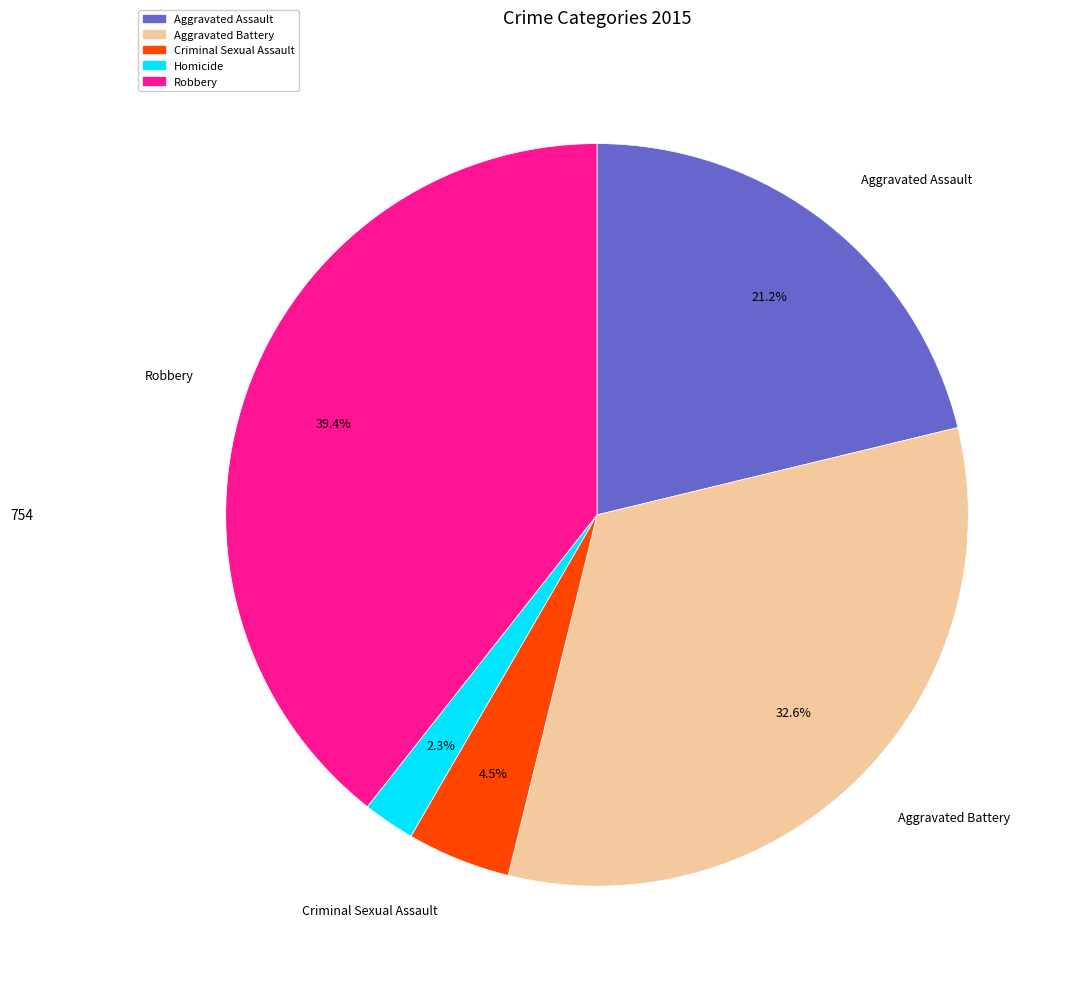

How many slices are in this pie chart?

5